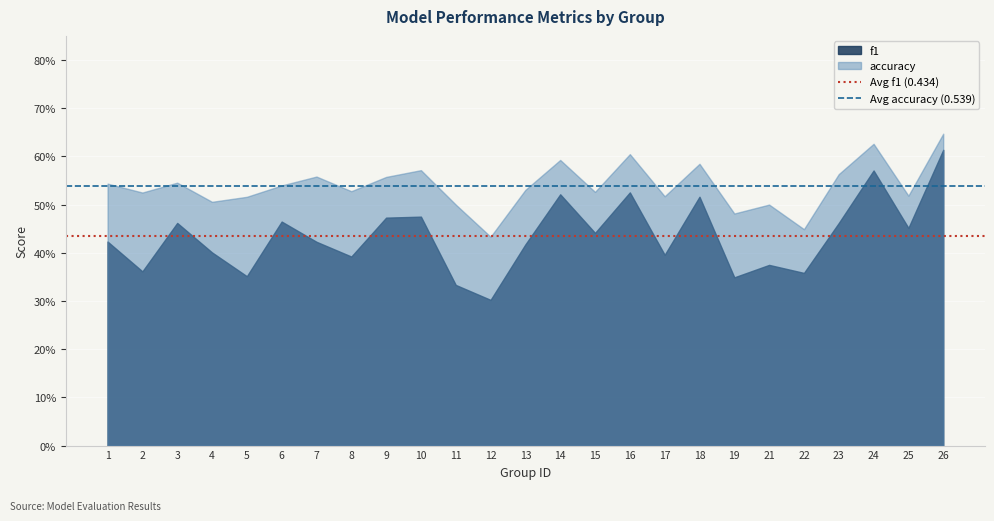

Which category has the lowest value in the Avg f1 (0.434) series?

1